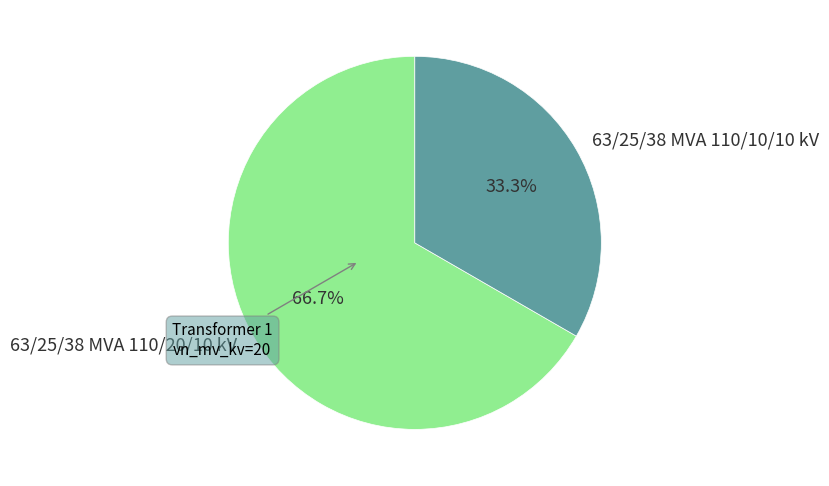

To the nearest percent, what is the average slice percentage?

50%